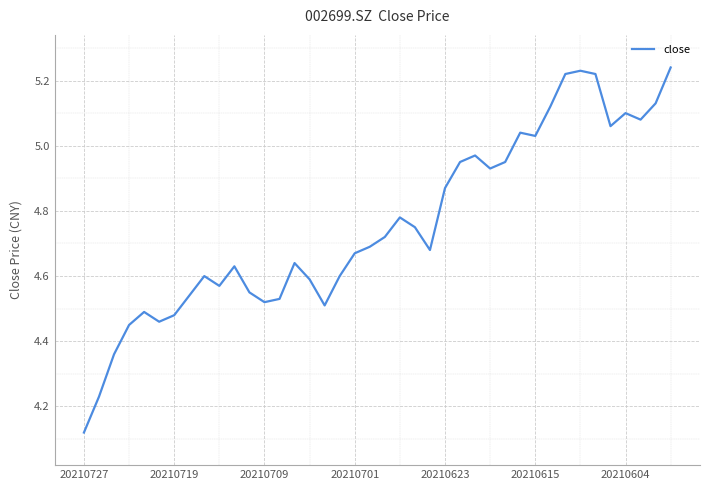

What is the difference between the maximum and minimum values?

1.1